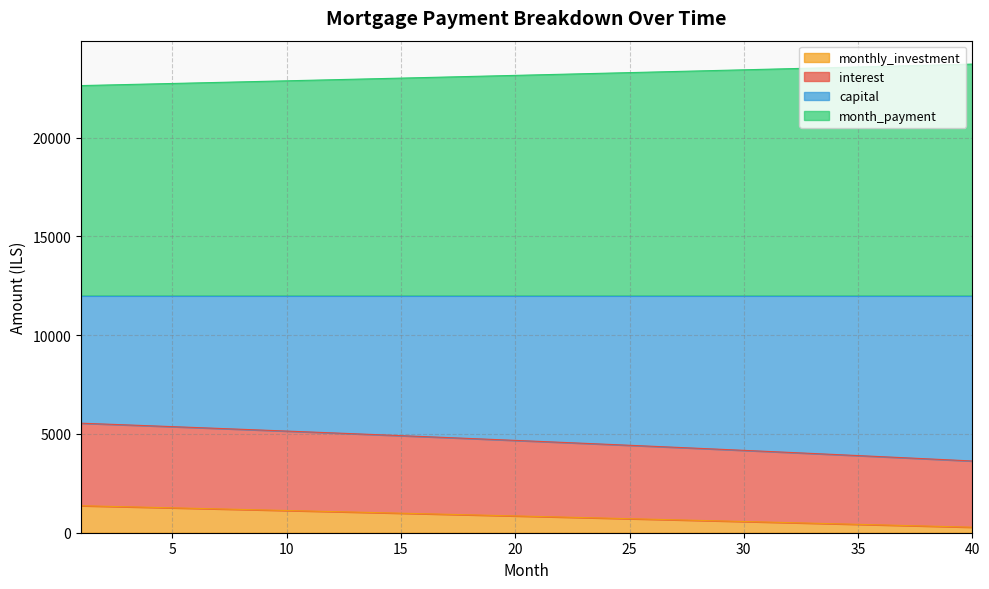

Is it true that capital equals 10994.2 at 25?

False